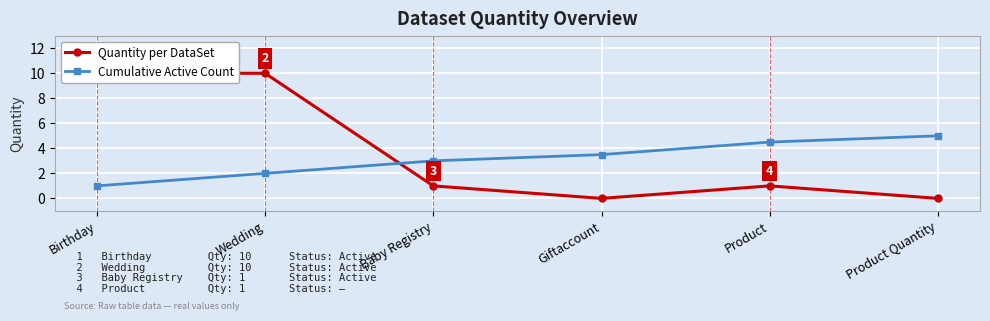

What is the label of the 1st point from the right?

Product Quantity